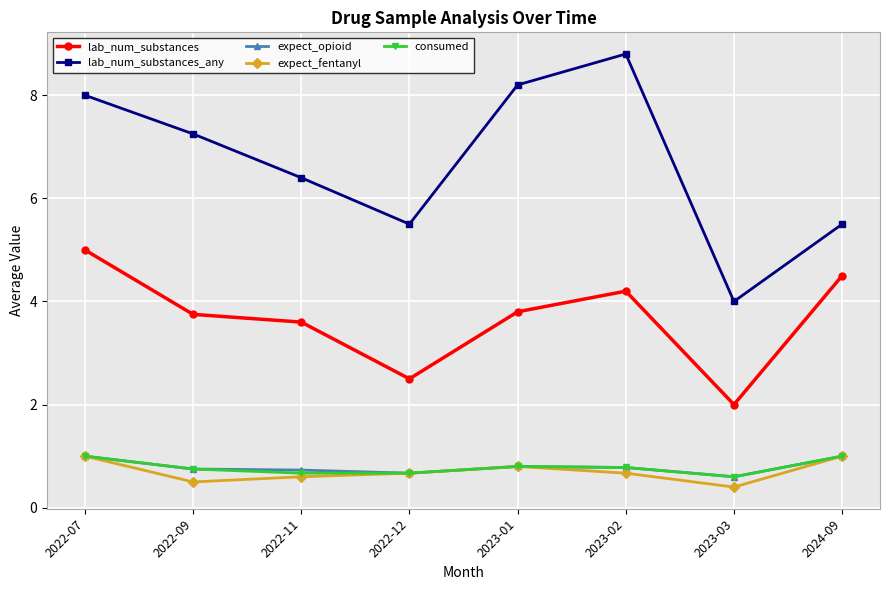

What is the value of the expect_fentanyl point at the 5th from the left?

0.8